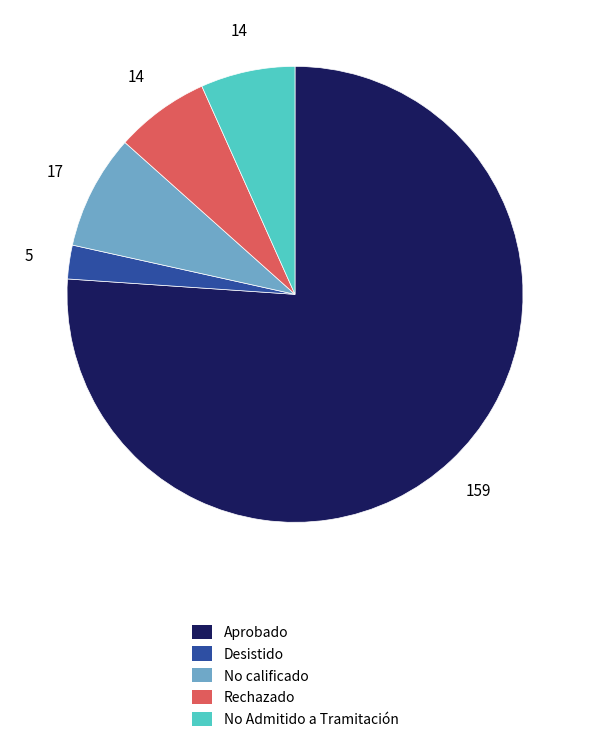

How many slices are in this pie chart?

5